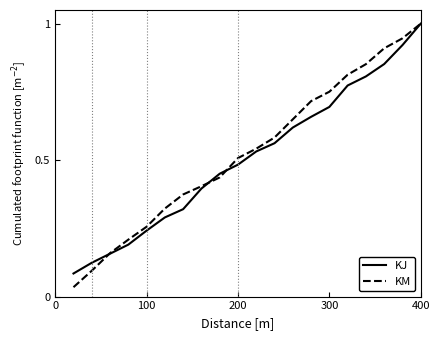

What is the greatest value displayed?

1.0